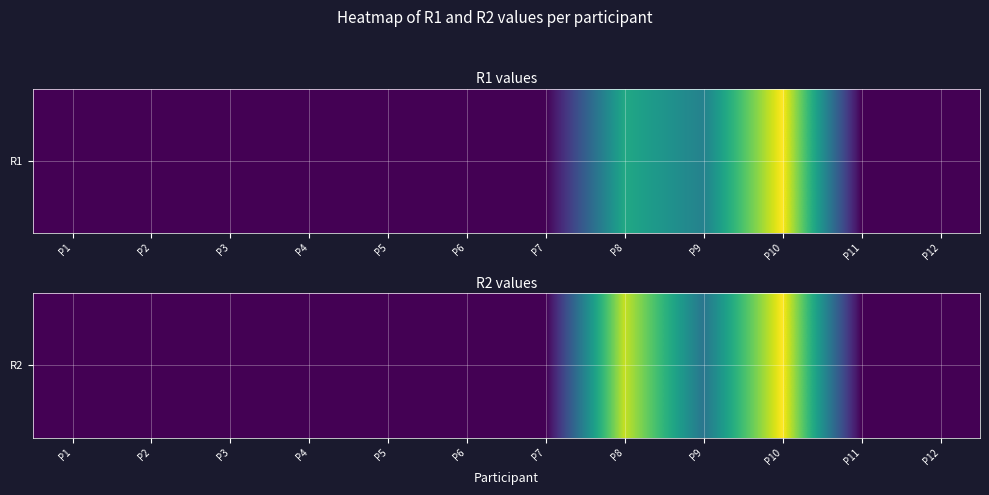

List the labels in order of value, smallest first.

P1, P2, P3, P4, P5, P6, P7, P11, P12, P9, P8, P10